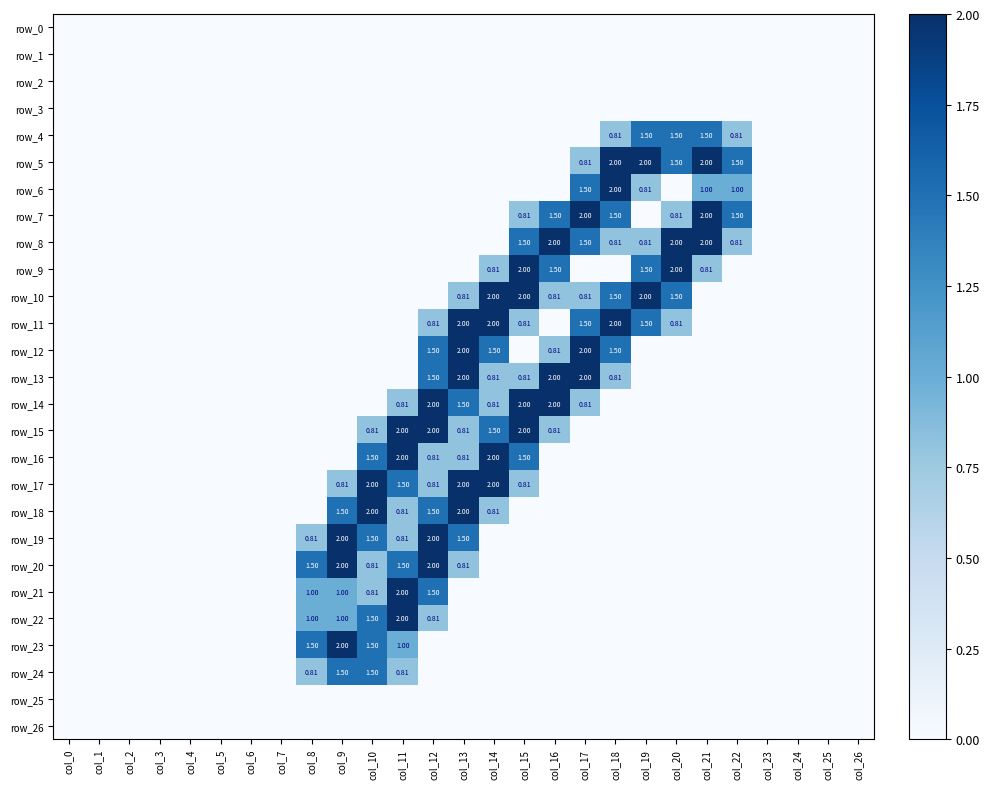

Reading right to left, transcribe all the data shown in this chart.

row_0: 0.0	0.0	0.0	0.0	0.0	0.0	0.0	0.0	0.0	0.0	0.0	0.0	0.0	0.0	0.0	0.0	0.0	0.0	0.0	0.0	0.0	0.0	0.0	0.0	0.0	0.0	0.0
row_1: 0.0	0.0	0.0	0.0	0.0	0.0	0.0	0.0	0.0	0.0	0.0	0.0	0.0	0.0	0.0	0.0	0.0	0.0	0.0	0.0	0.0	0.0	0.0	0.0	0.0	0.0	0.0
row_2: 0.0	0.0	0.0	0.0	0.0	0.0	0.0	0.0	0.0	0.0	0.0	0.0	0.0	0.0	0.0	0.0	0.0	0.0	0.0	0.0	0.0	0.0	0.0	0.0	0.0	0.0	0.0
row_3: 0.0	0.0	0.0	0.0	0.0	0.0	0.0	0.0	0.0	0.0	0.0	0.0	0.0	0.0	0.0	0.0	0.0	0.0	0.0	0.0	0.0	0.0	0.0	0.0	0.0	0.0	0.0
row_4: 0.0	0.0	0.0	0.0	0.8	1.5	1.5	1.5	0.8	0.0	0.0	0.0	0.0	0.0	0.0	0.0	0.0	0.0	0.0	0.0	0.0	0.0	0.0	0.0	0.0	0.0	0.0
row_5: 0.0	0.0	0.0	0.0	1.5	2.0	1.5	2.0	2.0	0.8	0.0	0.0	0.0	0.0	0.0	0.0	0.0	0.0	0.0	0.0	0.0	0.0	0.0	0.0	0.0	0.0	0.0
row_6: 0.0	0.0	0.0	0.0	1.0	1.0	0.0	0.8	2.0	1.5	0.0	0.0	0.0	0.0	0.0	0.0	0.0	0.0	0.0	0.0	0.0	0.0	0.0	0.0	0.0	0.0	0.0
row_7: 0.0	0.0	0.0	0.0	1.5	2.0	0.8	0.0	1.5	2.0	1.5	0.8	0.0	0.0	0.0	0.0	0.0	0.0	0.0	0.0	0.0	0.0	0.0	0.0	0.0	0.0	0.0
row_8: 0.0	0.0	0.0	0.0	0.8	2.0	2.0	0.8	0.8	1.5	2.0	1.5	0.0	0.0	0.0	0.0	0.0	0.0	0.0	0.0	0.0	0.0	0.0	0.0	0.0	0.0	0.0
row_9: 0.0	0.0	0.0	0.0	0.0	0.8	2.0	1.5	0.0	0.0	1.5	2.0	0.8	0.0	0.0	0.0	0.0	0.0	0.0	0.0	0.0	0.0	0.0	0.0	0.0	0.0	0.0
row_10: 0.0	0.0	0.0	0.0	0.0	0.0	1.5	2.0	1.5	0.8	0.8	2.0	2.0	0.8	0.0	0.0	0.0	0.0	0.0	0.0	0.0	0.0	0.0	0.0	0.0	0.0	0.0
row_11: 0.0	0.0	0.0	0.0	0.0	0.0	0.8	1.5	2.0	1.5	0.0	0.8	2.0	2.0	0.8	0.0	0.0	0.0	0.0	0.0	0.0	0.0	0.0	0.0	0.0	0.0	0.0
row_12: 0.0	0.0	0.0	0.0	0.0	0.0	0.0	0.0	1.5	2.0	0.8	0.0	1.5	2.0	1.5	0.0	0.0	0.0	0.0	0.0	0.0	0.0	0.0	0.0	0.0	0.0	0.0
row_13: 0.0	0.0	0.0	0.0	0.0	0.0	0.0	0.0	0.8	2.0	2.0	0.8	0.8	2.0	1.5	0.0	0.0	0.0	0.0	0.0	0.0	0.0	0.0	0.0	0.0	0.0	0.0
row_14: 0.0	0.0	0.0	0.0	0.0	0.0	0.0	0.0	0.0	0.8	2.0	2.0	0.8	1.5	2.0	0.8	0.0	0.0	0.0	0.0	0.0	0.0	0.0	0.0	0.0	0.0	0.0
row_15: 0.0	0.0	0.0	0.0	0.0	0.0	0.0	0.0	0.0	0.0	0.8	2.0	1.5	0.8	2.0	2.0	0.8	0.0	0.0	0.0	0.0	0.0	0.0	0.0	0.0	0.0	0.0
row_16: 0.0	0.0	0.0	0.0	0.0	0.0	0.0	0.0	0.0	0.0	0.0	1.5	2.0	0.8	0.8	2.0	1.5	0.0	0.0	0.0	0.0	0.0	0.0	0.0	0.0	0.0	0.0
row_17: 0.0	0.0	0.0	0.0	0.0	0.0	0.0	0.0	0.0	0.0	0.0	0.8	2.0	2.0	0.8	1.5	2.0	0.8	0.0	0.0	0.0	0.0	0.0	0.0	0.0	0.0	0.0
row_18: 0.0	0.0	0.0	0.0	0.0	0.0	0.0	0.0	0.0	0.0	0.0	0.0	0.8	2.0	1.5	0.8	2.0	1.5	0.0	0.0	0.0	0.0	0.0	0.0	0.0	0.0	0.0
row_19: 0.0	0.0	0.0	0.0	0.0	0.0	0.0	0.0	0.0	0.0	0.0	0.0	0.0	1.5	2.0	0.8	1.5	2.0	0.8	0.0	0.0	0.0	0.0	0.0	0.0	0.0	0.0
row_20: 0.0	0.0	0.0	0.0	0.0	0.0	0.0	0.0	0.0	0.0	0.0	0.0	0.0	0.8	2.0	1.5	0.8	2.0	1.5	0.0	0.0	0.0	0.0	0.0	0.0	0.0	0.0
row_21: 0.0	0.0	0.0	0.0	0.0	0.0	0.0	0.0	0.0	0.0	0.0	0.0	0.0	0.0	1.5	2.0	0.8	1.0	1.0	0.0	0.0	0.0	0.0	0.0	0.0	0.0	0.0
row_22: 0.0	0.0	0.0	0.0	0.0	0.0	0.0	0.0	0.0	0.0	0.0	0.0	0.0	0.0	0.8	2.0	1.5	1.0	1.0	0.0	0.0	0.0	0.0	0.0	0.0	0.0	0.0
row_23: 0.0	0.0	0.0	0.0	0.0	0.0	0.0	0.0	0.0	0.0	0.0	0.0	0.0	0.0	0.0	1.0	1.5	2.0	1.5	0.0	0.0	0.0	0.0	0.0	0.0	0.0	0.0
row_24: 0.0	0.0	0.0	0.0	0.0	0.0	0.0	0.0	0.0	0.0	0.0	0.0	0.0	0.0	0.0	0.8	1.5	1.5	0.8	0.0	0.0	0.0	0.0	0.0	0.0	0.0	0.0
row_25: 0.0	0.0	0.0	0.0	0.0	0.0	0.0	0.0	0.0	0.0	0.0	0.0	0.0	0.0	0.0	0.0	0.0	0.0	0.0	0.0	0.0	0.0	0.0	0.0	0.0	0.0	0.0
row_26: 0.0	0.0	0.0	0.0	0.0	0.0	0.0	0.0	0.0	0.0	0.0	0.0	0.0	0.0	0.0	0.0	0.0	0.0	0.0	0.0	0.0	0.0	0.0	0.0	0.0	0.0	0.0